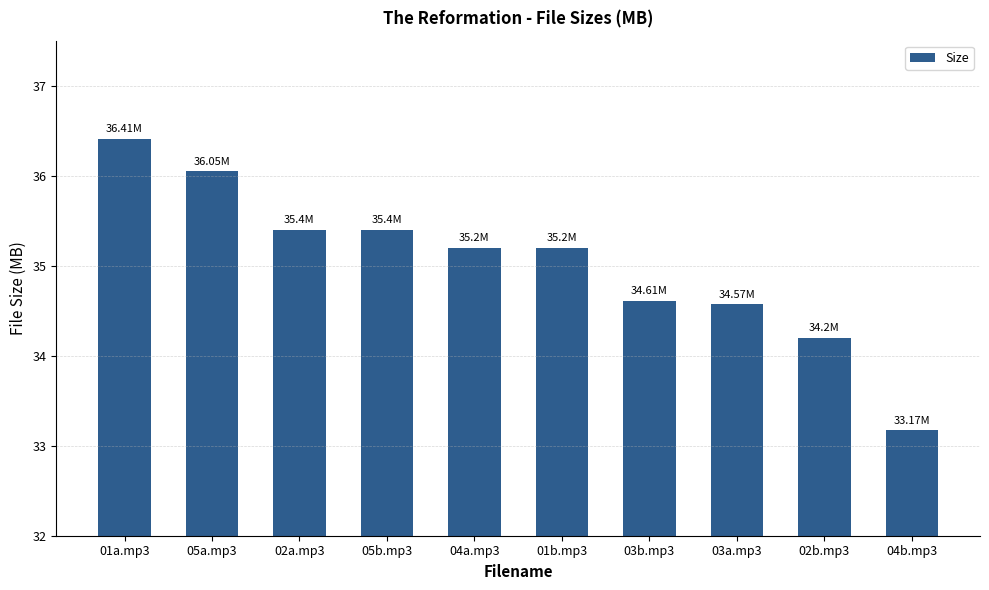

Count the number of values greater than 35.

6